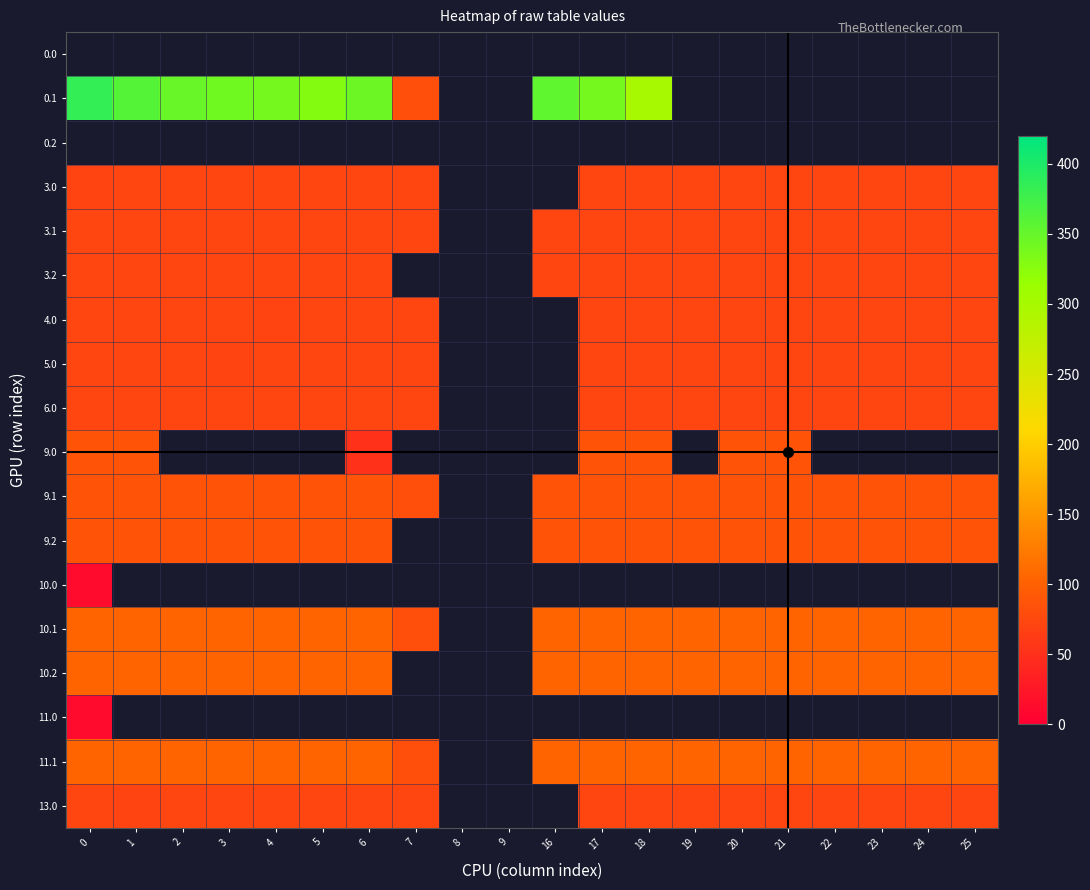

Reading right to left, list all the values displayed in this chart.

0.0: 25=0.0	24=0.0	23=0.0	22=0.0	21=0.0	20=0.0	19=0.0	18=0.0	17=0.0	16=0.0	9=0.0	8=0.0	7=0.0	6=0.0	5=0.0	4=0.0	3=0.0	2=0.0	1=0.0	0=0.0
0.1: 25=0.0	24=0.0	23=0.0	22=0.0	21=0.0	20=0.0	19=0.0	18=300.2	17=340.1	16=353.7	9=0.0	8=0.0	7=81.6	6=345.2	5=329.5	4=339.6	3=342.7	2=347.9	1=361.1	0=384.6
0.2: 25=0.0	24=0.0	23=0.0	22=0.0	21=0.0	20=0.0	19=0.0	18=0.0	17=0.0	16=0.0	9=0.0	8=0.0	7=0.0	6=0.0	5=0.0	4=0.0	3=0.0	2=0.0	1=0.0	0=0.0
3.0: 25=72.0	24=72.0	23=72.0	22=72.0	21=72.0	20=72.0	19=72.0	18=72.0	17=72.0	16=0.0	9=0.0	8=0.0	7=72.0	6=72.0	5=72.0	4=72.0	3=72.0	2=72.0	1=72.0	0=70.3
3.1: 25=72.0	24=72.0	23=72.0	22=72.0	21=72.0	20=72.0	19=72.0	18=72.0	17=72.0	16=72.0	9=0.0	8=0.0	7=72.0	6=72.0	5=72.0	4=72.0	3=72.0	2=72.0	1=72.0	0=72.0
3.2: 25=72.0	24=72.0	23=72.0	22=72.0	21=72.0	20=72.0	19=72.0	18=72.0	17=72.0	16=72.0	9=0.0	8=0.0	7=0.0	6=72.0	5=72.0	4=72.0	3=72.0	2=72.0	1=72.0	0=72.0
4.0: 25=72.0	24=72.0	23=72.0	22=72.0	21=72.0	20=72.0	19=72.0	18=72.0	17=72.0	16=0.0	9=0.0	8=0.0	7=72.0	6=72.0	5=72.0	4=70.3	3=72.0	2=72.0	1=72.0	0=72.0
5.0: 25=72.0	24=72.0	23=72.0	22=72.0	21=72.0	20=72.0	19=72.0	18=72.0	17=72.0	16=0.0	9=0.0	8=0.0	7=72.0	6=72.0	5=72.0	4=72.0	3=70.3	2=72.0	1=72.0	0=72.0
6.0: 25=72.0	24=72.0	23=72.0	22=72.0	21=72.0	20=72.0	19=72.0	18=72.0	17=72.0	16=0.0	9=0.0	8=0.0	7=72.0	6=72.0	5=72.0	4=72.0	3=72.0	2=72.0	1=72.0	0=72.0
9.0: 25=0.0	24=0.0	23=0.0	22=0.0	21=87.0	20=87.0	19=0.0	18=87.0	17=87.0	16=0.0	9=0.0	8=0.0	7=0.0	6=51.7	5=0.0	4=0.0	3=0.0	2=0.0	1=87.0	0=87.0
9.1: 25=87.0	24=87.0	23=87.0	22=87.0	21=87.0	20=87.0	19=87.0	18=87.0	17=87.0	16=87.0	9=0.0	8=0.0	7=81.6	6=87.0	5=87.0	4=87.0	3=87.0	2=87.0	1=87.0	0=87.0
9.2: 25=87.0	24=87.0	23=87.0	22=87.0	21=87.0	20=87.0	19=87.0	18=87.0	17=87.0	16=87.0	9=0.0	8=0.0	7=0.0	6=87.0	5=87.0	4=87.0	3=87.0	2=87.0	1=87.0	0=87.0
10.0: 25=0.0	24=0.0	23=0.0	22=0.0	21=0.0	20=0.0	19=0.0	18=0.0	17=0.0	16=0.0	9=0.0	8=0.0	7=0.0	6=0.0	5=0.0	4=0.0	3=0.0	2=0.0	1=0.0	0=12.7
10.1: 25=104.0	24=104.0	23=104.0	22=104.0	21=104.0	20=104.0	19=104.0	18=104.0	17=104.0	16=104.0	9=0.0	8=0.0	7=81.6	6=104.0	5=104.0	4=104.0	3=104.0	2=104.0	1=104.0	0=104.0
10.2: 25=104.0	24=104.0	23=104.0	22=104.0	21=104.0	20=104.0	19=104.0	18=104.0	17=104.0	16=104.0	9=0.0	8=0.0	7=0.0	6=104.0	5=104.0	4=104.0	3=104.0	2=104.0	1=104.0	0=104.0
11.0: 25=0.0	24=0.0	23=0.0	22=0.0	21=0.0	20=0.0	19=0.0	18=0.0	17=0.0	16=0.0	9=0.0	8=0.0	7=0.0	6=0.0	5=0.0	4=0.0	3=0.0	2=0.0	1=0.0	0=12.7
11.1: 25=104.0	24=104.0	23=104.0	22=104.0	21=104.0	20=104.0	19=104.0	18=104.0	17=104.0	16=104.0	9=0.0	8=0.0	7=81.6	6=104.0	5=104.0	4=104.0	3=104.0	2=104.0	1=104.0	0=104.0
13.0: 25=72.0	24=72.0	23=72.0	22=72.0	21=72.0	20=72.0	19=72.0	18=72.0	17=72.0	16=0.0	9=0.0	8=0.0	7=72.0	6=72.0	5=72.0	4=72.0	3=72.0	2=72.0	1=70.3	0=72.0